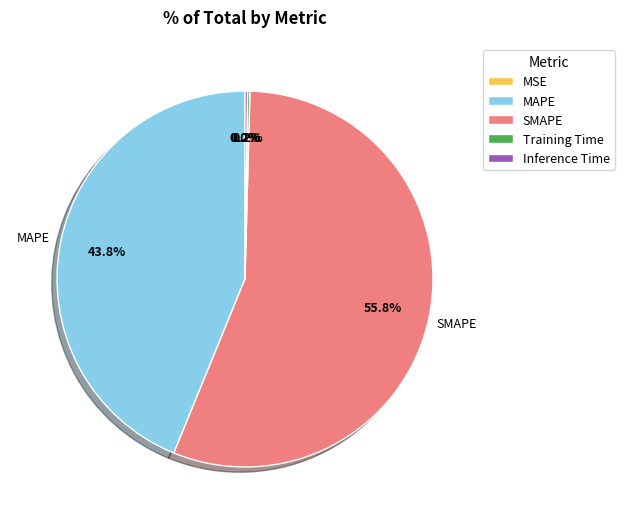

What percentage is the MAPE slice, to the nearest percent?

44%